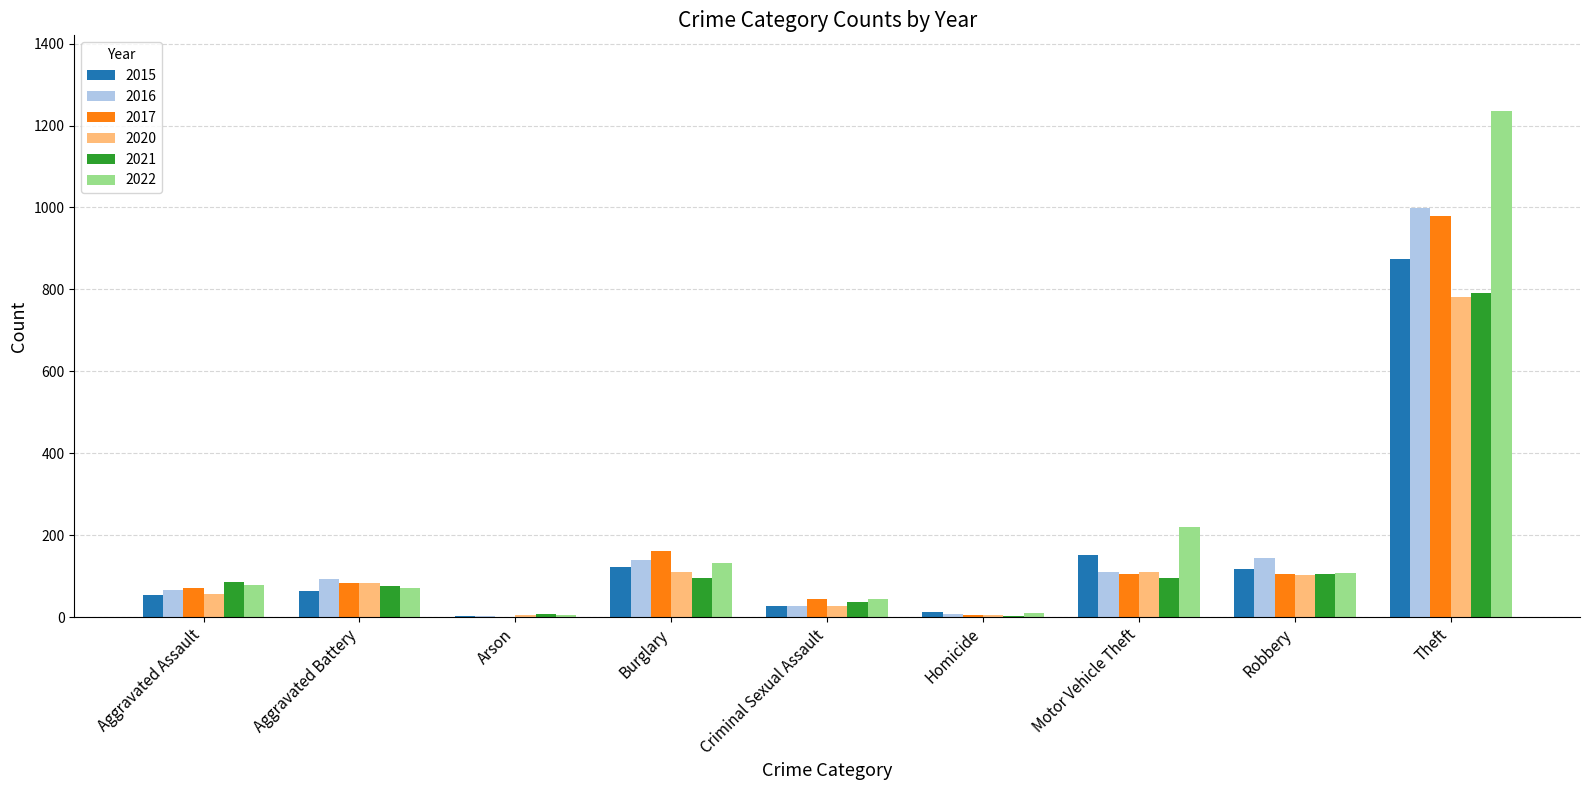

How many series are shown in this chart?

6